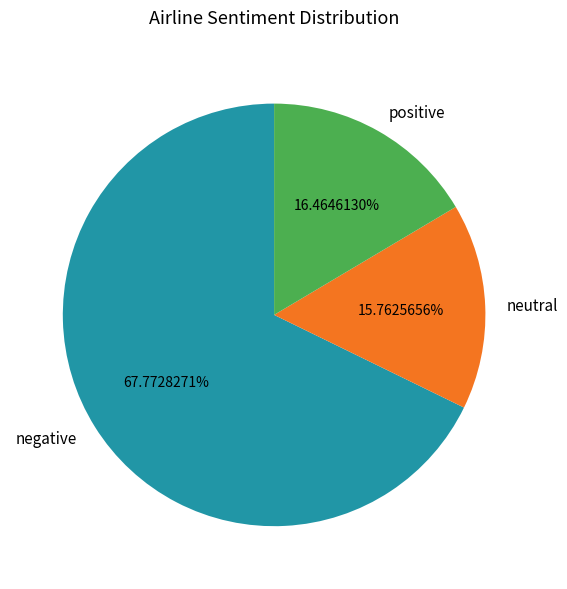

Is the sum of neutral and positive greater than half?

No